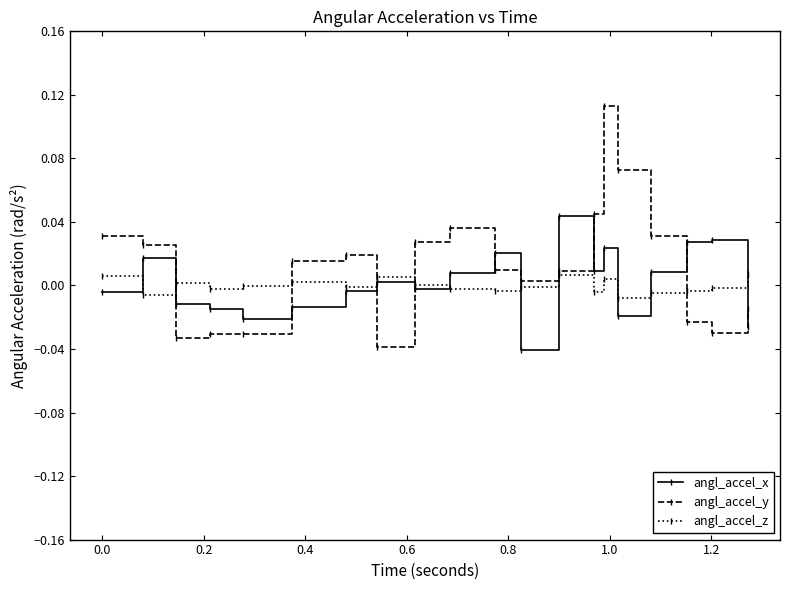

Which series has the largest total across all categories?

angl_accel_y